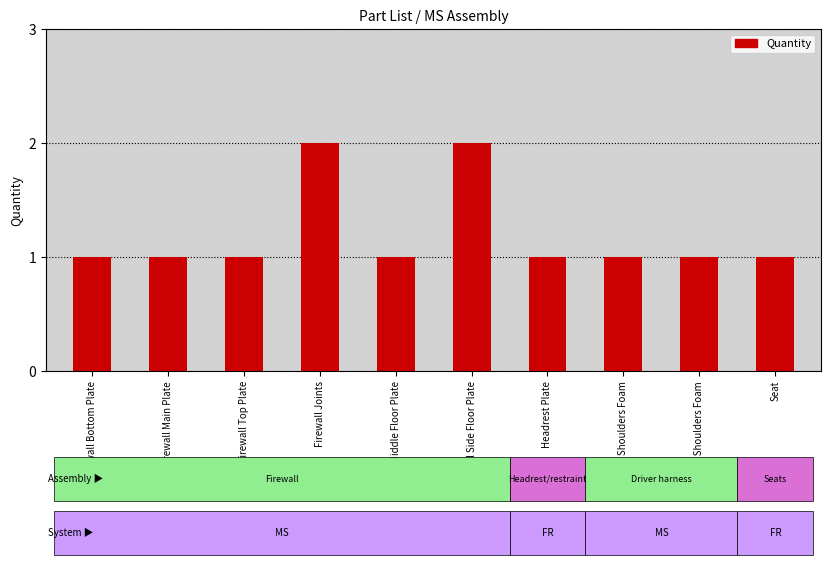

Count the number of data series in this chart.

1